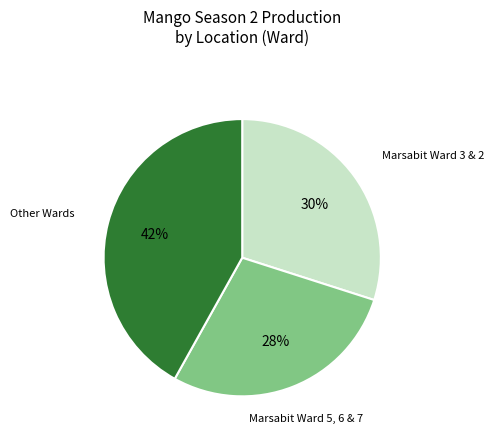

Does any single category account for the majority?

No